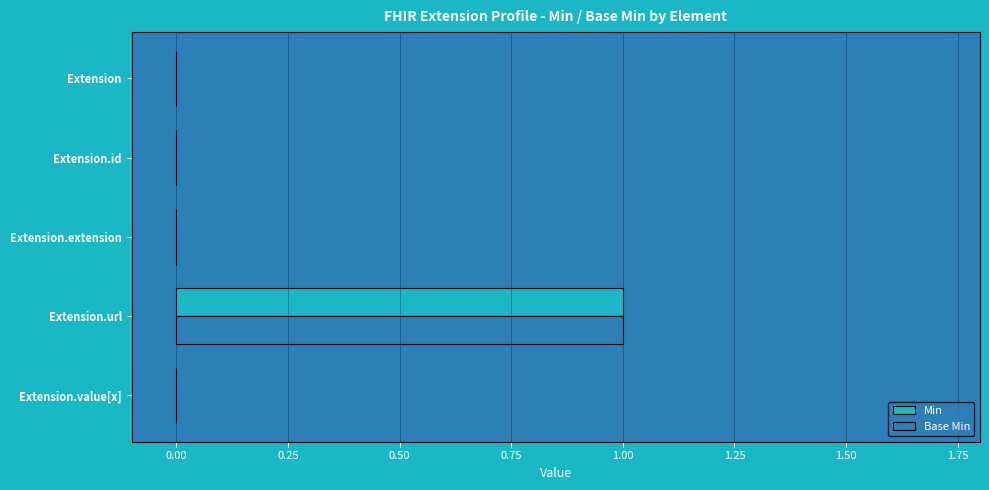

Is the value of Min at Extension.url greater than the value of Base Min at Extension?

Yes